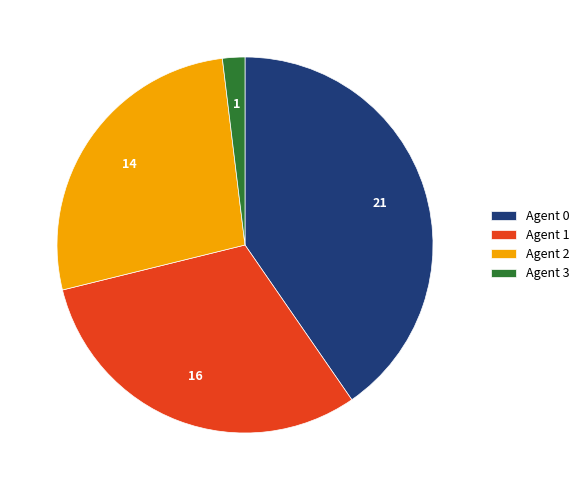

What is the ratio of the value at Agent 2 to the value at Agent 1?

0.9